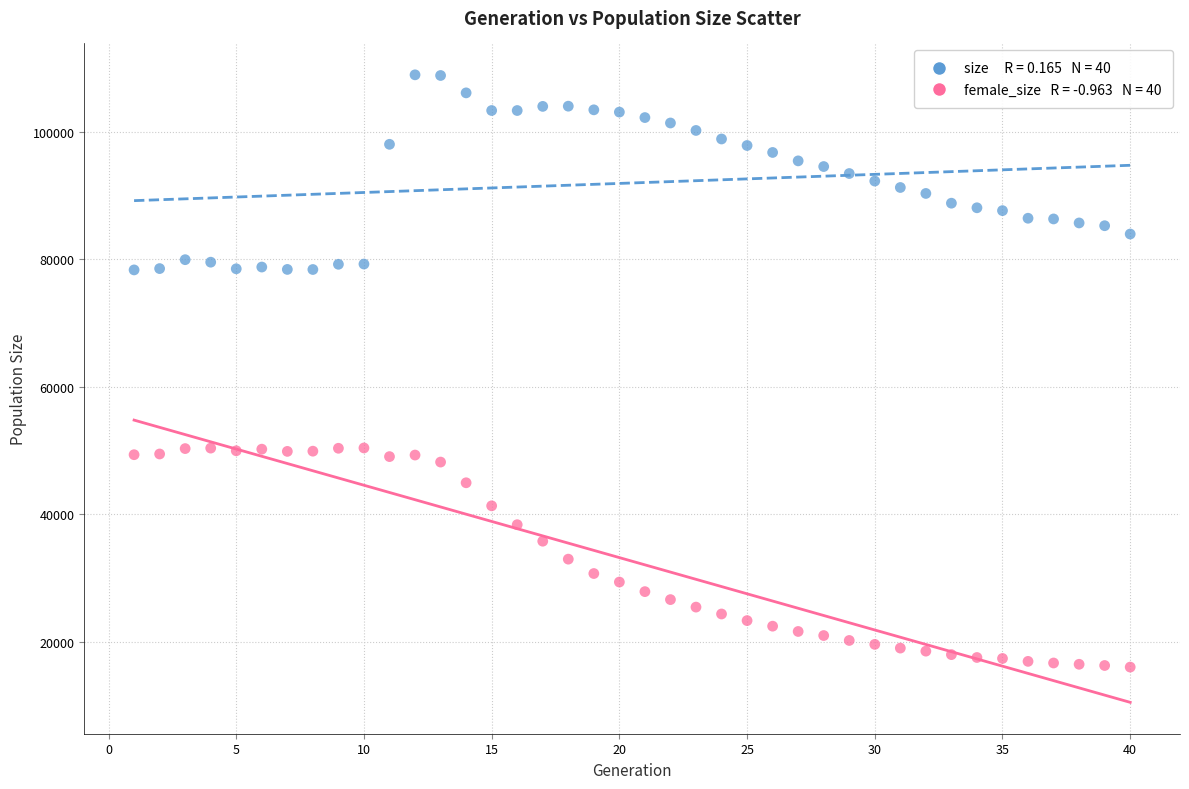

Across all data points, what is the range of Y values (max minus min)?

92918